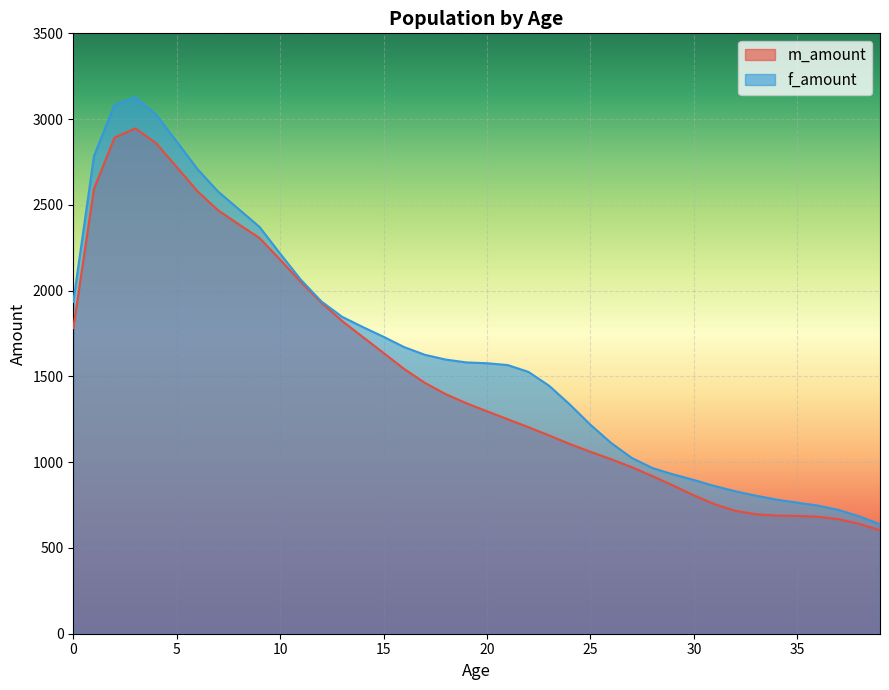

Does the chart display data point markers on the line(s)?

No